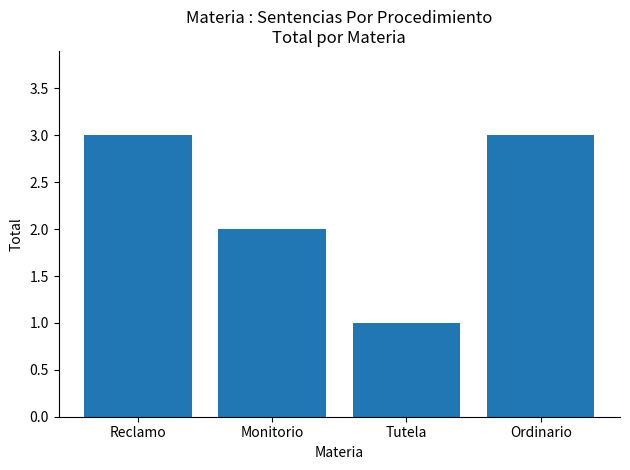

Reading right to left, list all the values displayed in this chart.

Ordinario=3	Tutela=1	Monitorio=2	Reclamo=3